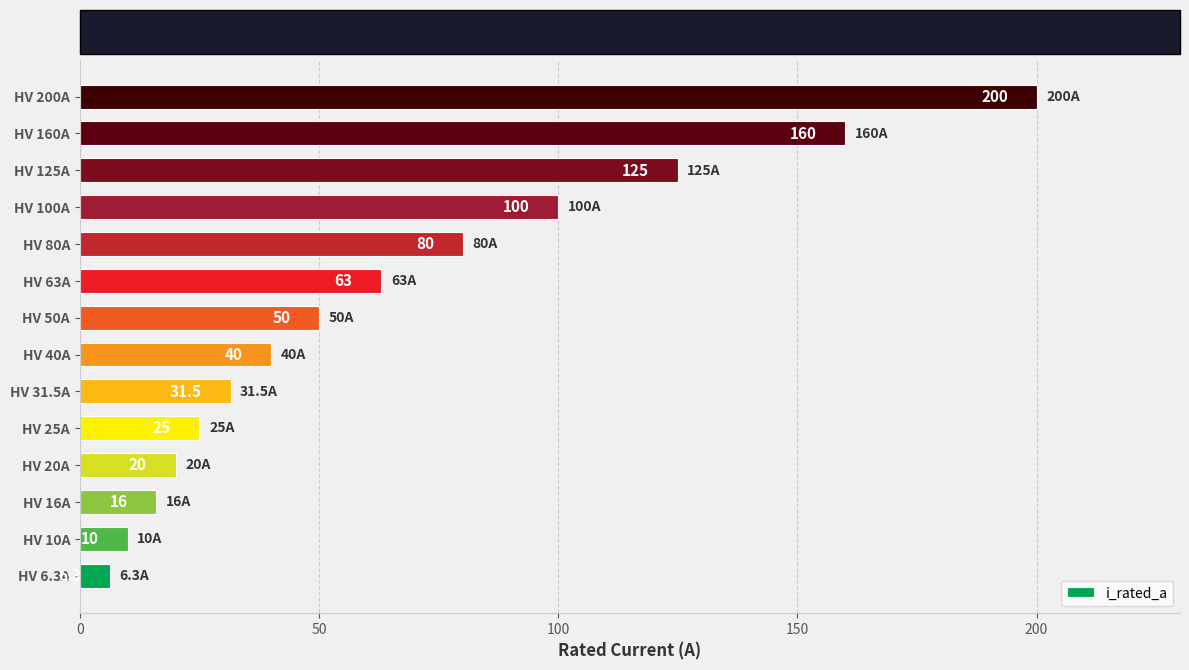

What is the change in value from HV 10A to HV 63A?

+53.0